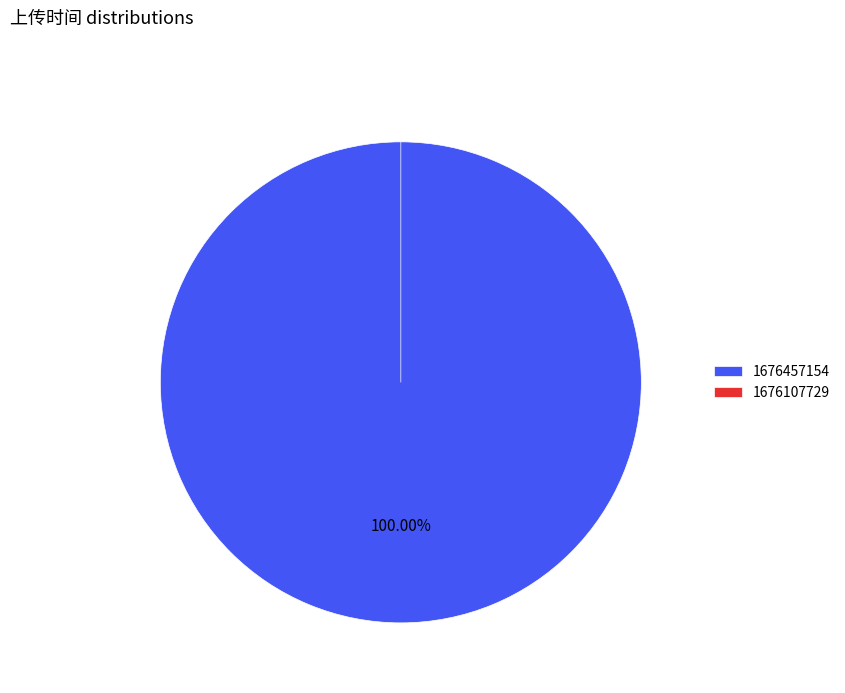

What is the total percentage of 1676457154 and 1676107729?

100.0%